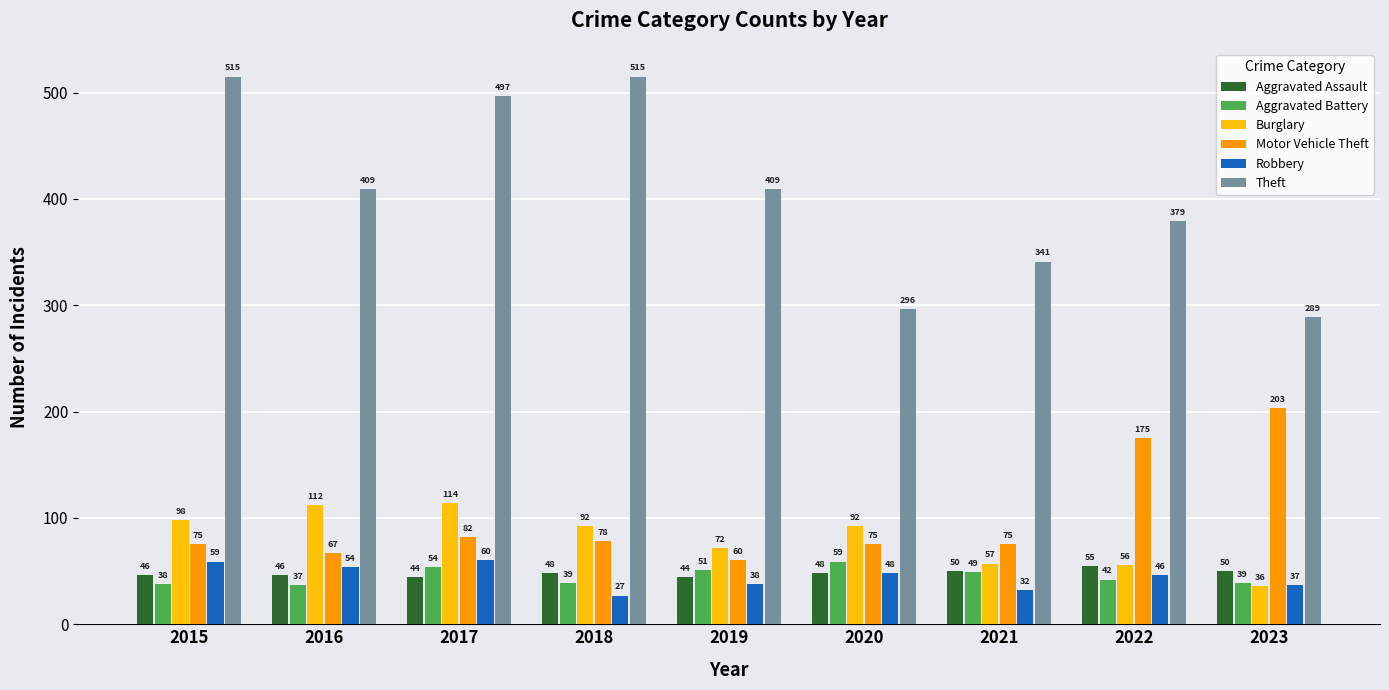

Reading left to right, list all the values displayed in this chart.

Aggravated Assault: 2015=46	2016=46	2017=44	2018=48	2019=44	2020=48	2021=50	2022=55	2023=50
Aggravated Battery: 2015=38	2016=37	2017=54	2018=39	2019=51	2020=59	2021=49	2022=42	2023=39
Burglary: 2015=98	2016=112	2017=114	2018=92	2019=72	2020=92	2021=57	2022=56	2023=36
Motor Vehicle Theft: 2015=75	2016=67	2017=82	2018=78	2019=60	2020=75	2021=75	2022=175	2023=203
Robbery: 2015=59	2016=54	2017=60	2018=27	2019=38	2020=48	2021=32	2022=46	2023=37
Theft: 2015=515	2016=409	2017=497	2018=515	2019=409	2020=296	2021=341	2022=379	2023=289